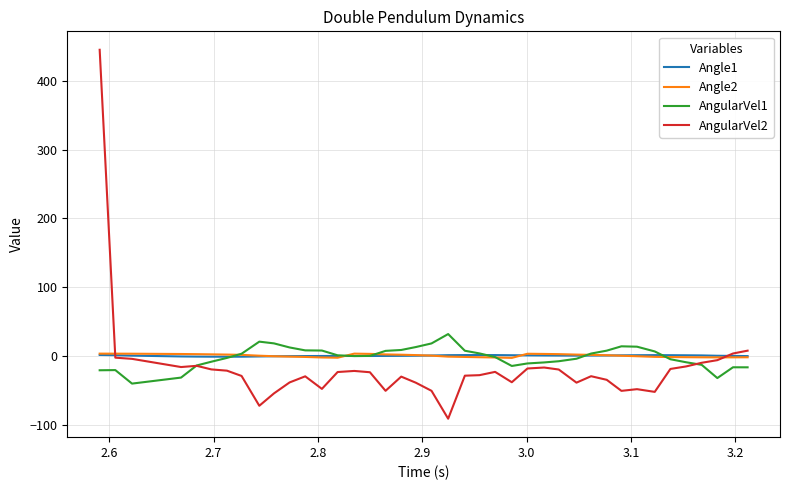

Which series has the widest spread of values?

AngularVel2